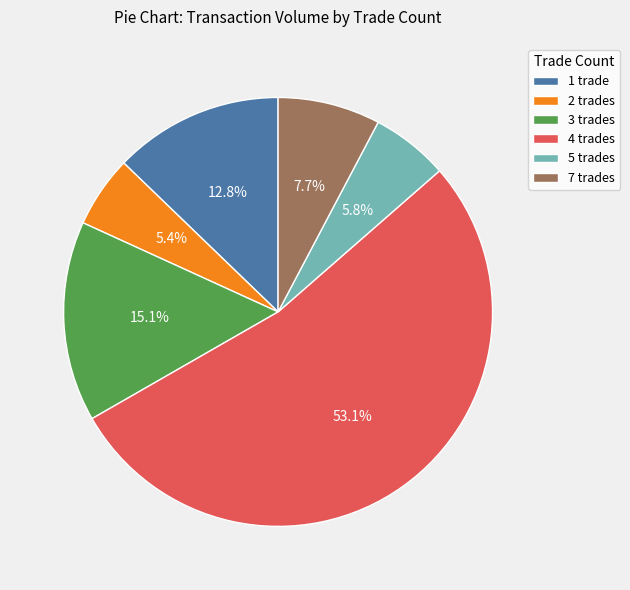

What is the majority slice?

4 trades